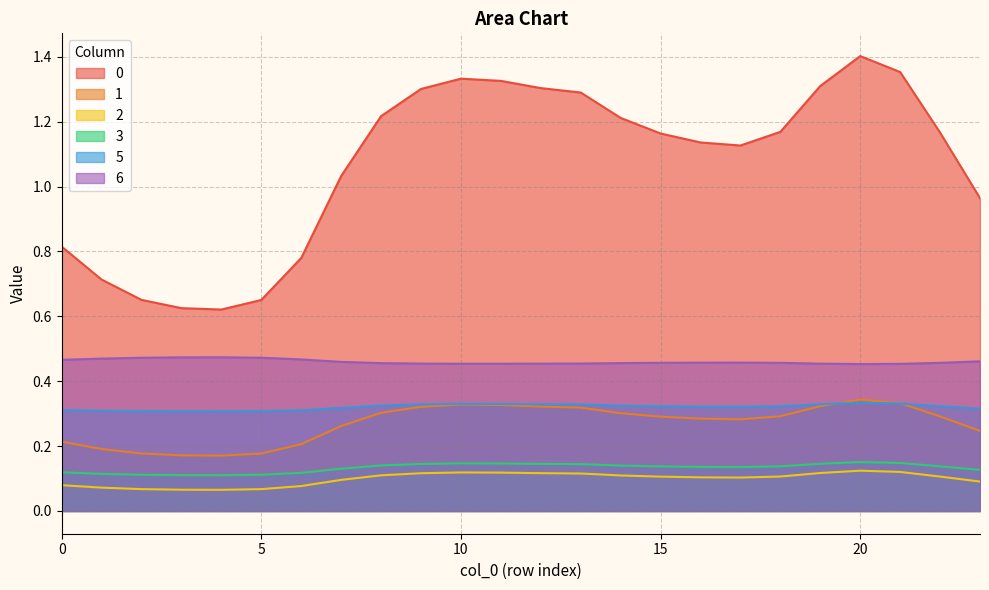

What is the sum of the 1 values at 0 and 11?

0.5